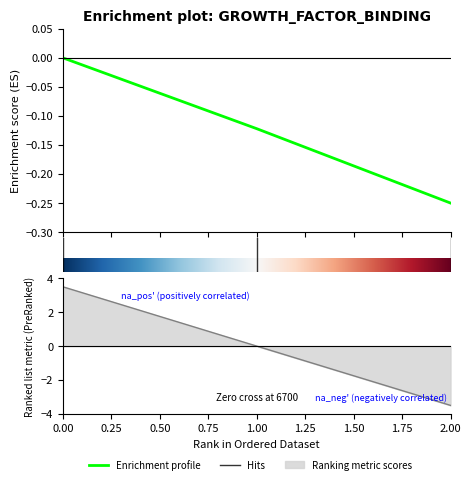

Count the values in the range 0 to 1.

1